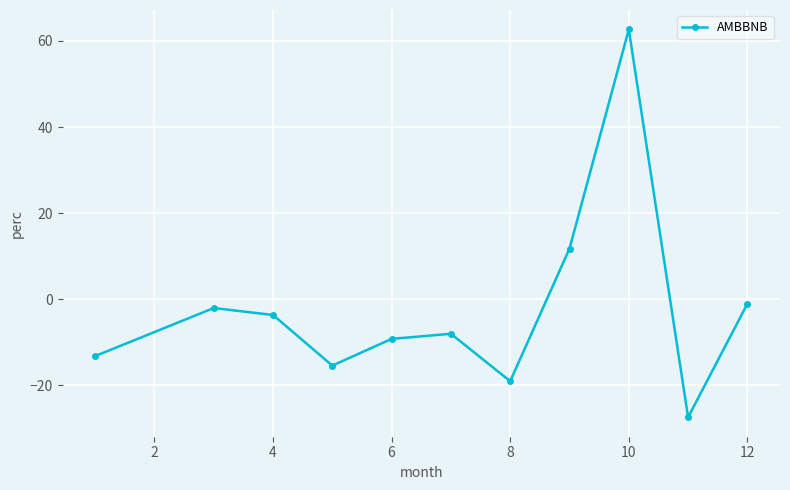

Reading right to left, list all the values displayed in this chart.

-1.1	-27.4	62.7	11.7	-19.1	-8.0	-9.2	-15.4	-3.7	-2.1	-13.2